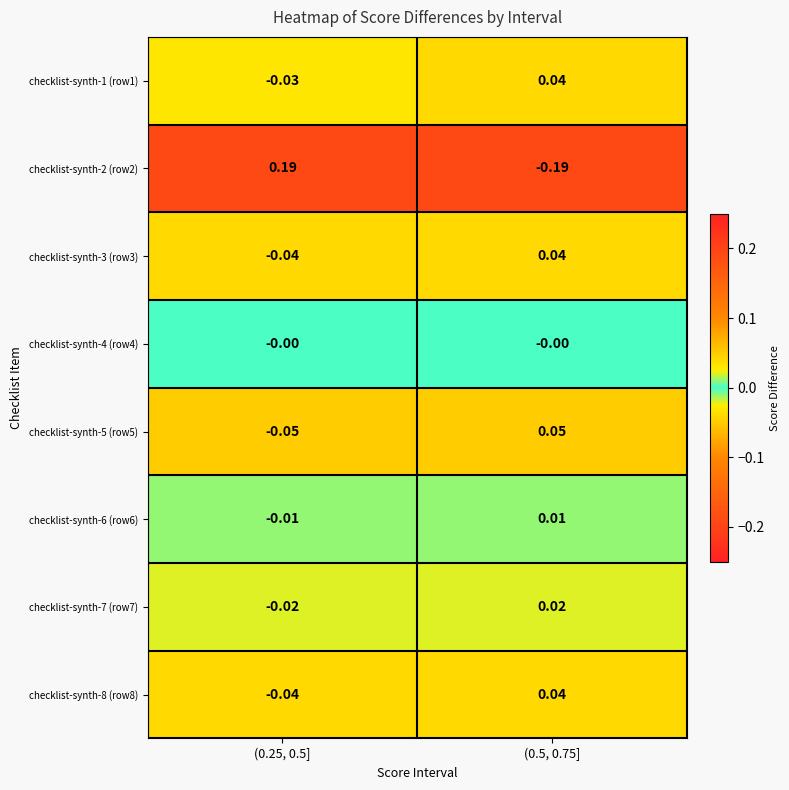

Is the value of checklist-synth-2 (row2) at (0.25, 0.5] greater than the value of checklist-synth-8 (row8) at (0.5, 0.75]?

Yes